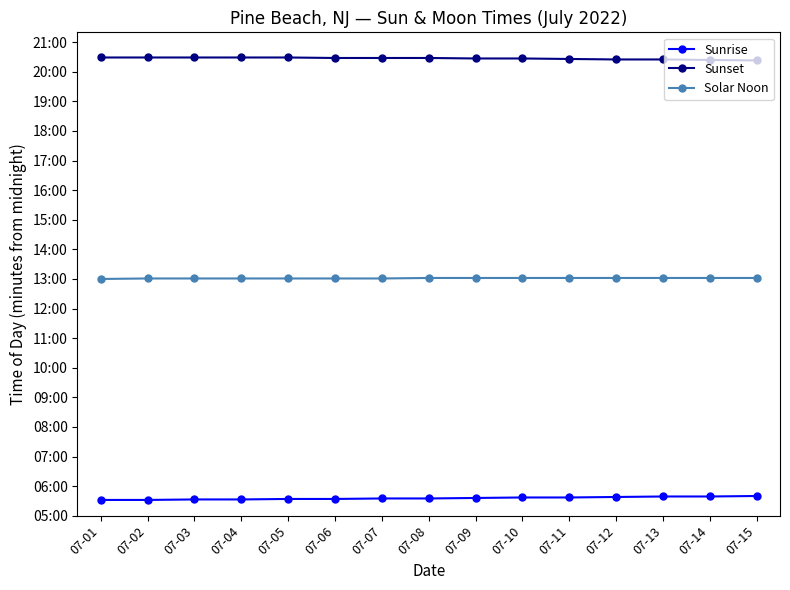

True or false: Sunrise and Sunset cross at least once.

False